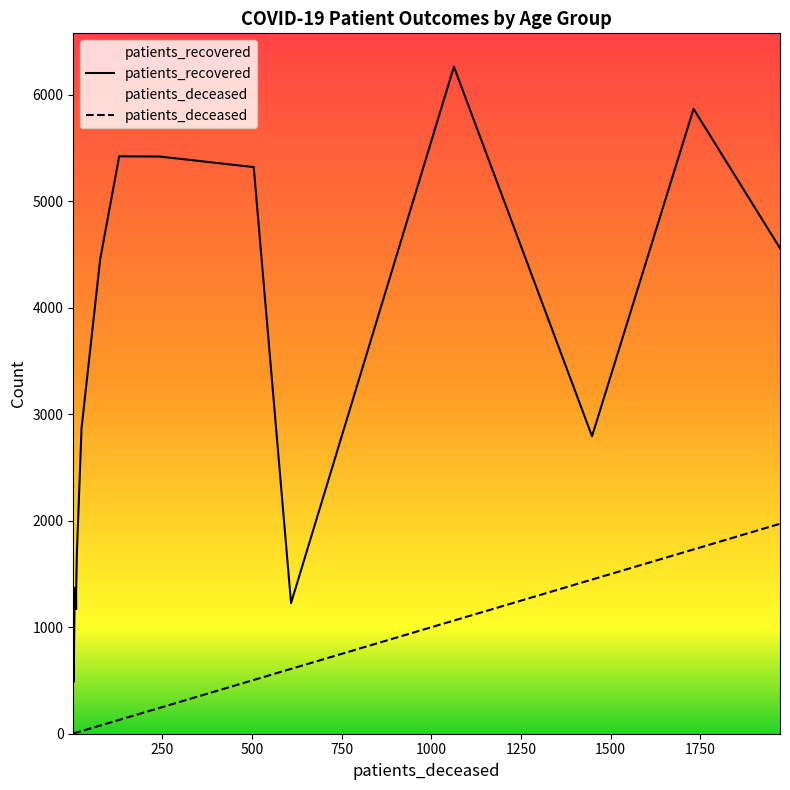

What is the lowest value of the patients_recovered series?

486